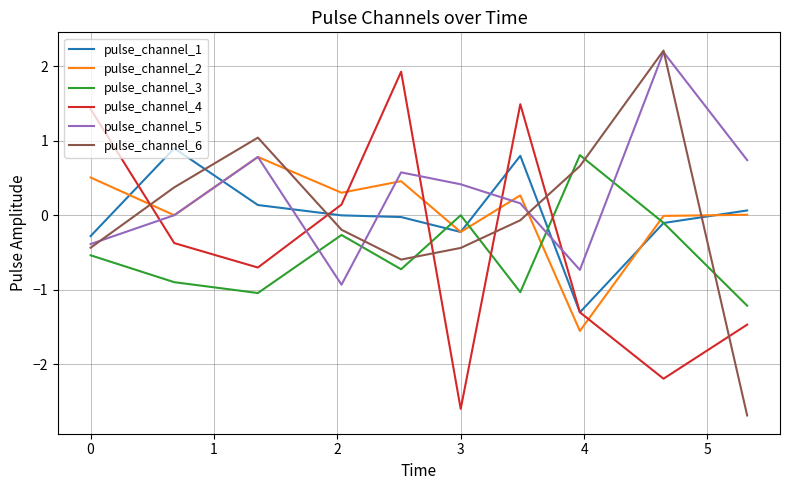

True or false: pulse_channel_1 and pulse_channel_5 cross at least once.

True